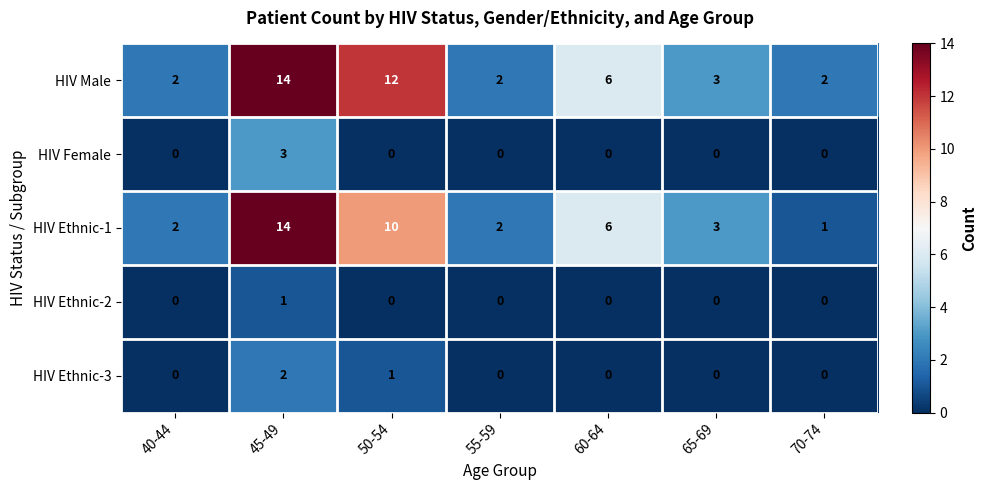

Which series has the largest range (max minus min)?

HIV Ethnic-1